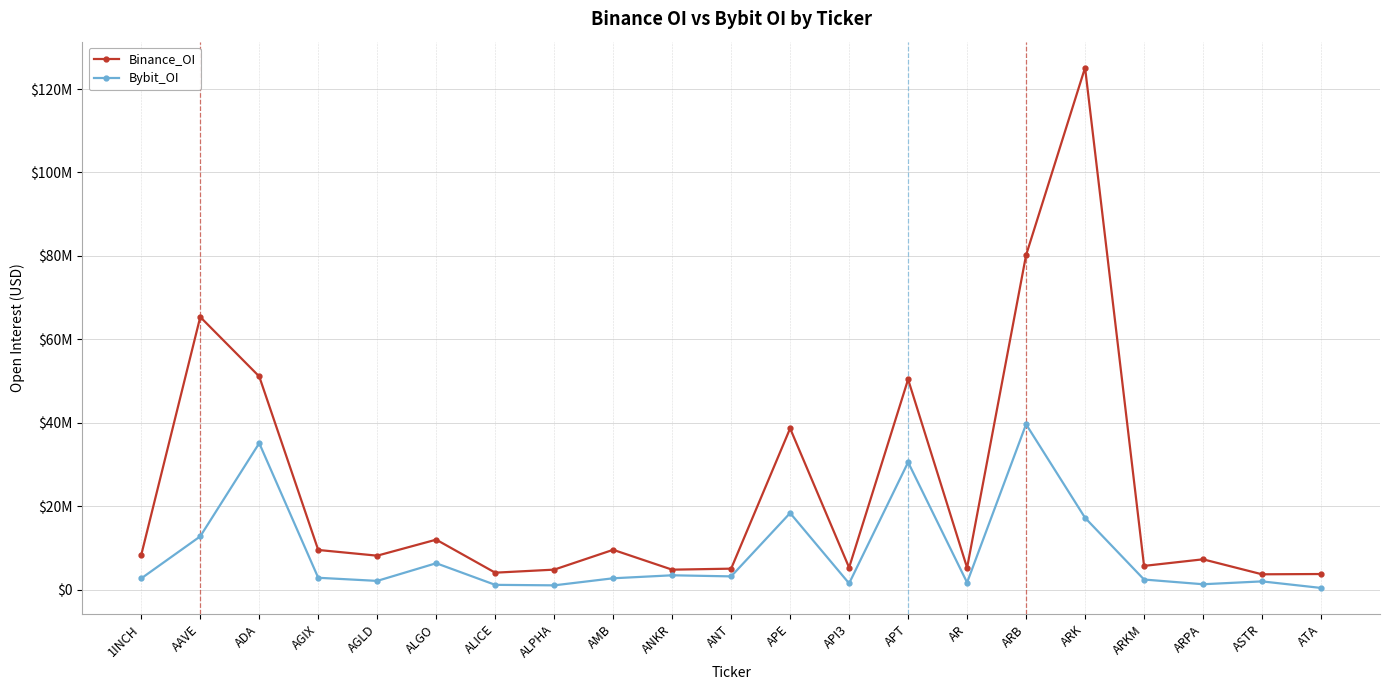

True or false: Binance_OI and Bybit_OI intersect in this chart.

False